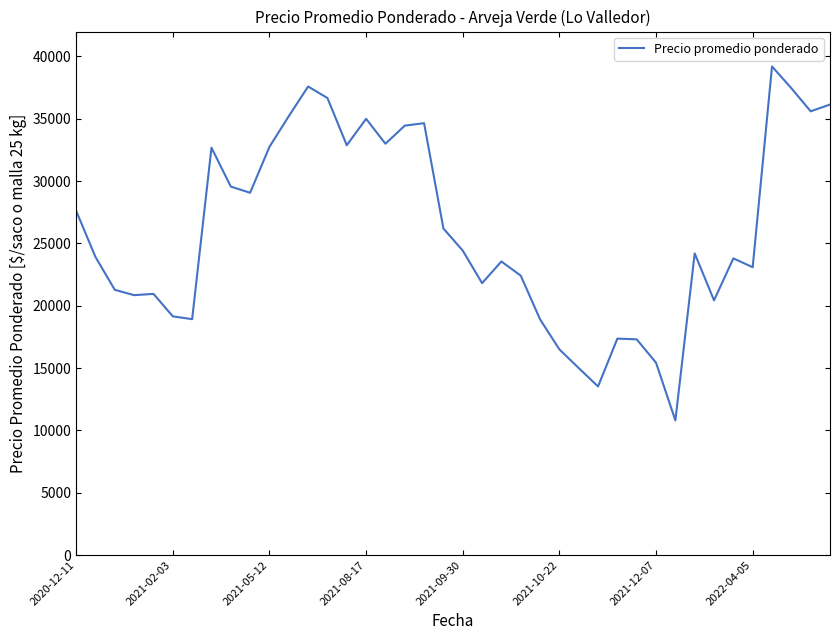

What is the smallest value displayed?

10800